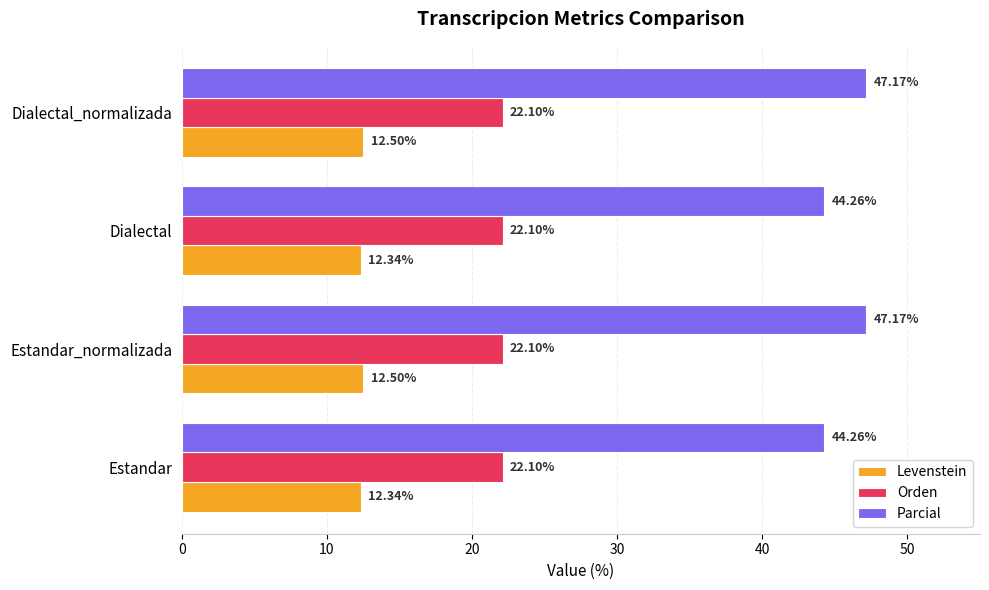

Which series changed the most between Estandar and Dialectal_normalizada?

Parcial